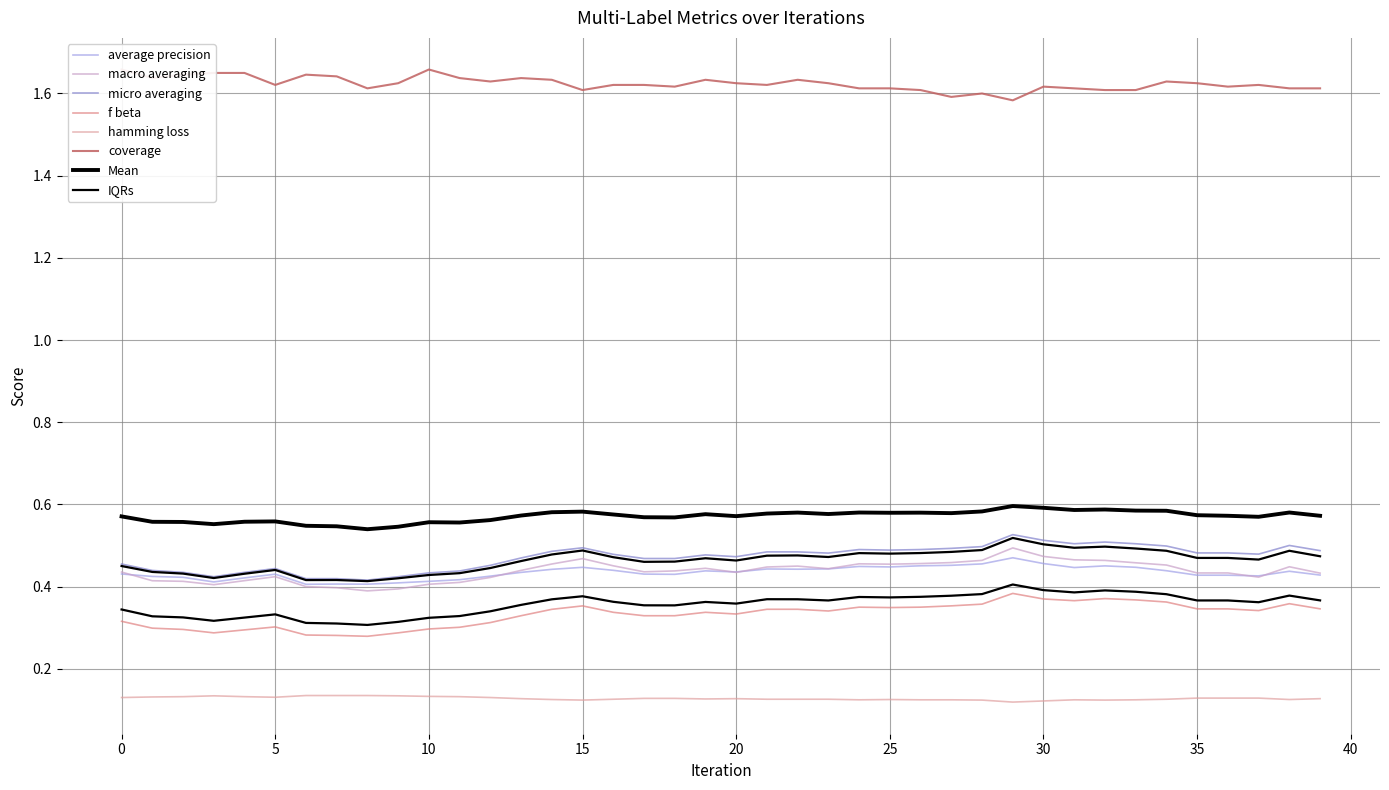

Where is the first local maximum for hamming_loss?

3